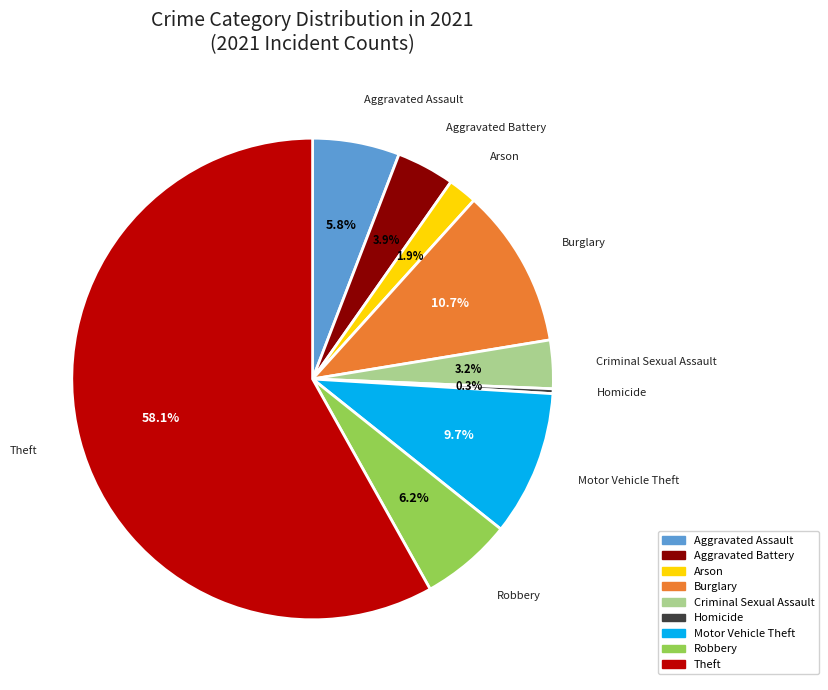

To the nearest percent, what is the average slice percentage?

11%